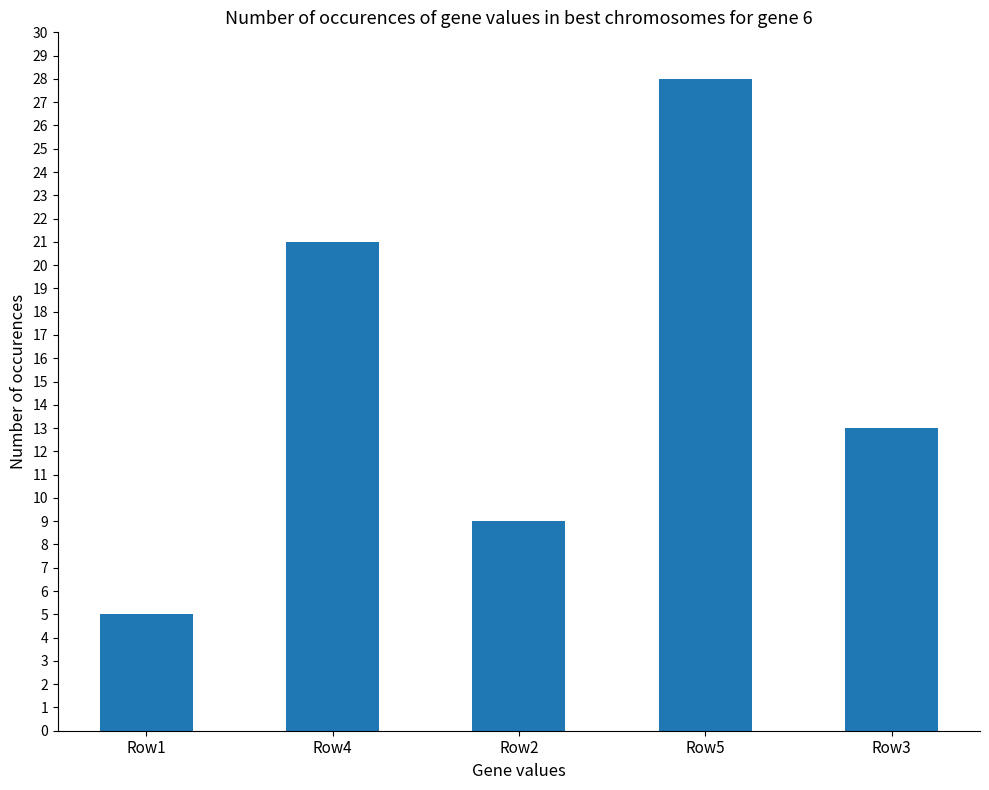

What is the average value?

15